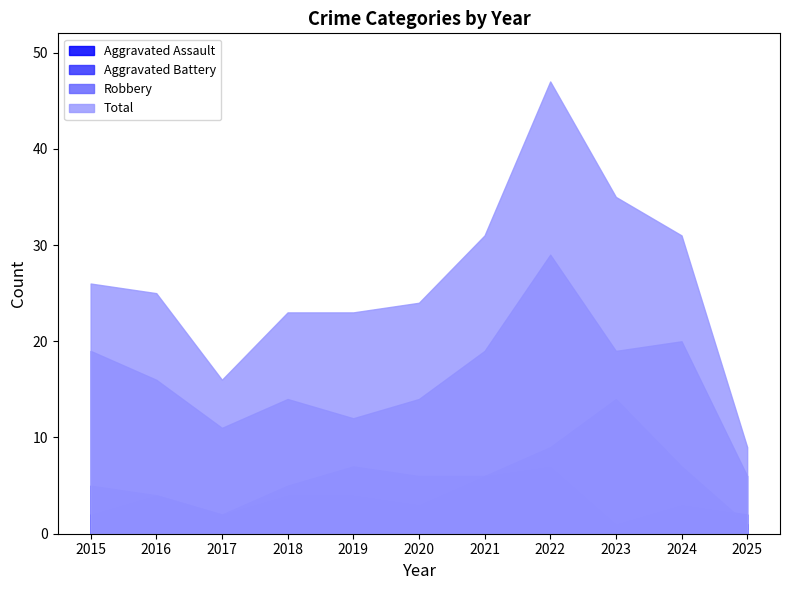

The Aggravated Assault series shows 1 at 2015. True or false?

False